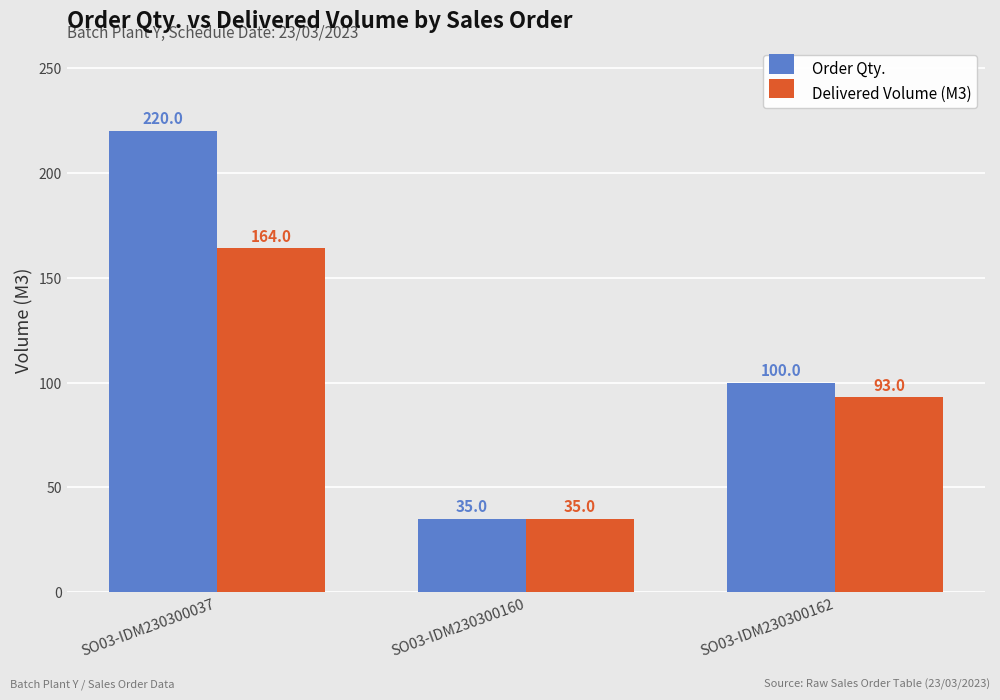

True or false: Order Qty. has a value of 82 at SO03-IDM230300037.

False